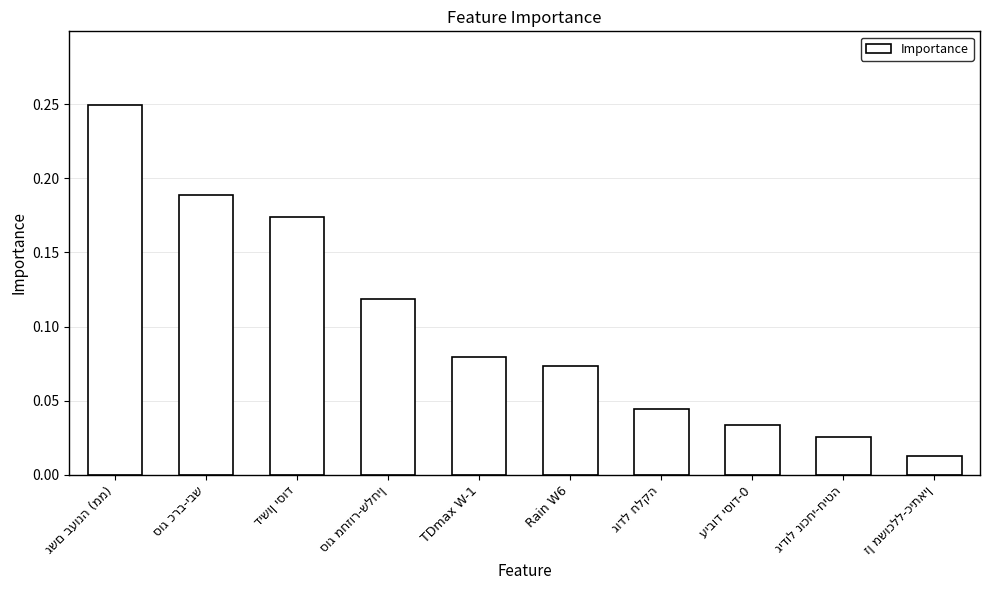

What is the label of the 6th bar from the right?

TDmax W-1